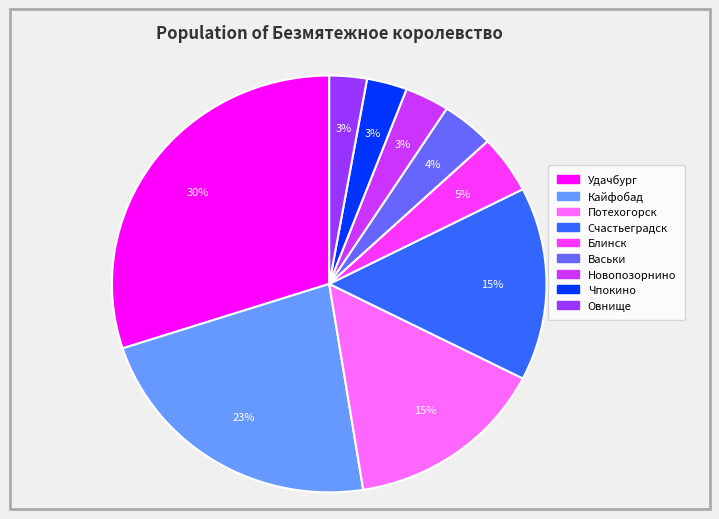

To the nearest percent, what is the combined percentage of Новопозорнино and Чпокино?

6%